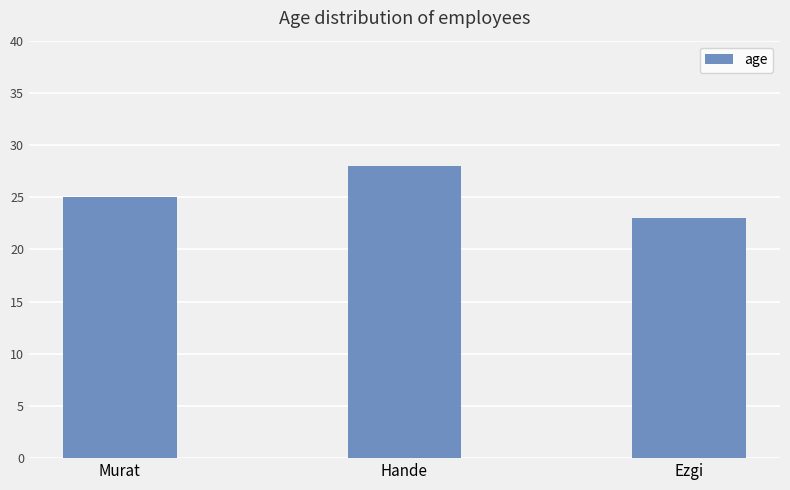

Which has a higher value, Murat or Ezgi?

Murat